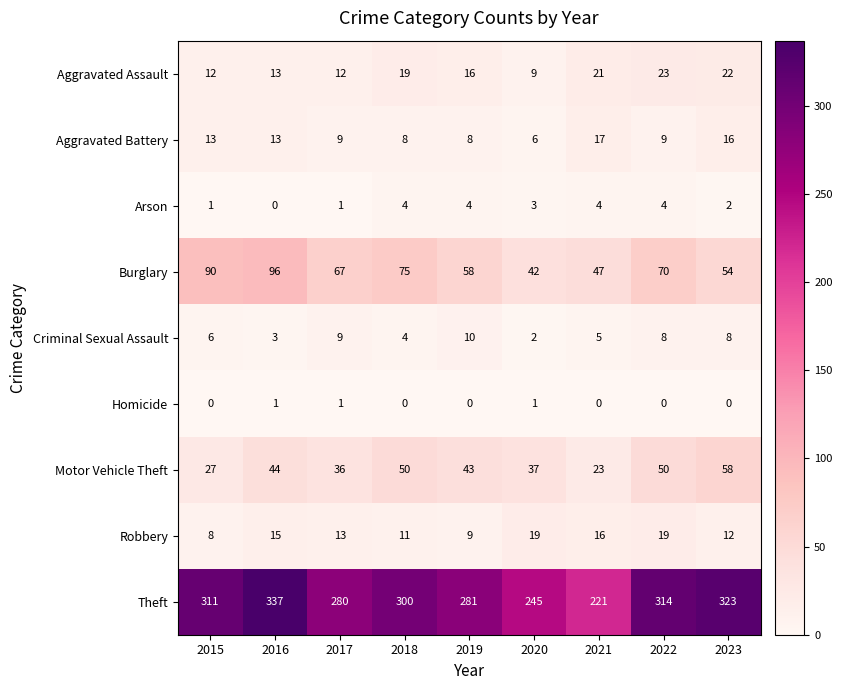

Which series changed the most between 2018 and 2020?

Theft